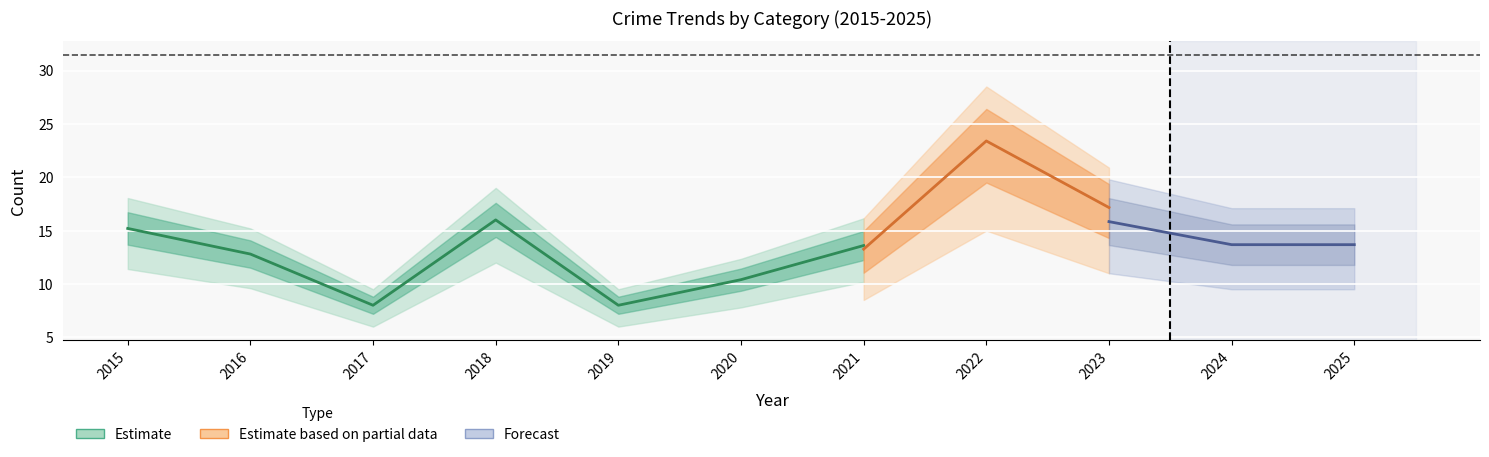

How many categories are shown in the chart?

11